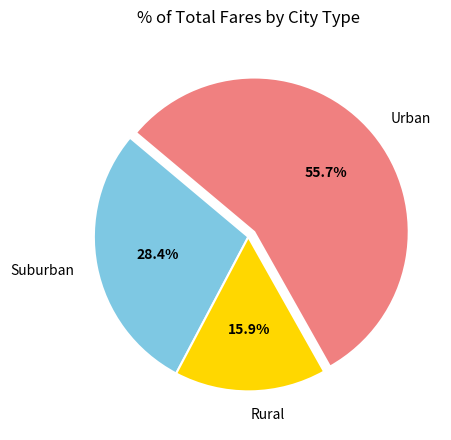

Rank the categories by value from highest to lowest.

Urban, Suburban, Rural